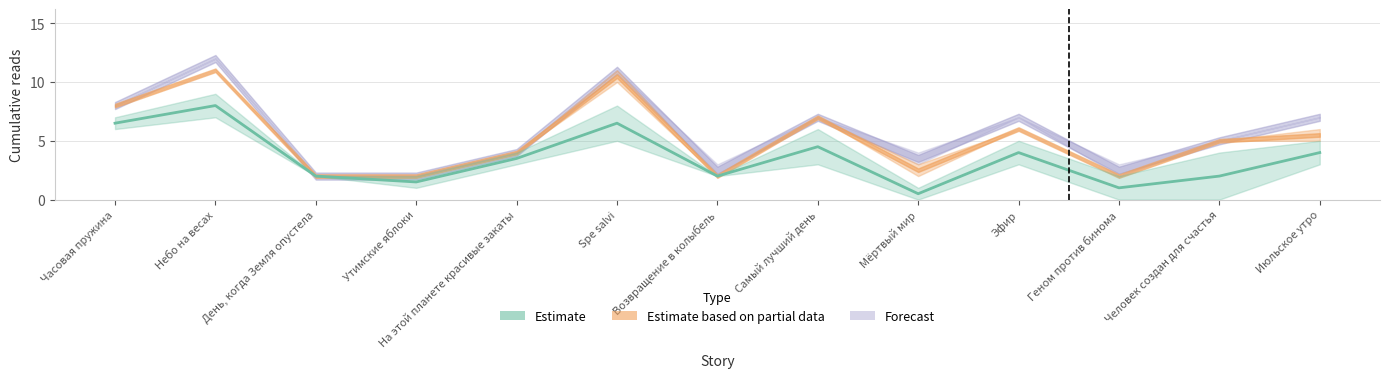

Which category has the highest value in the 08.08 19:30 series?

Небо на весах